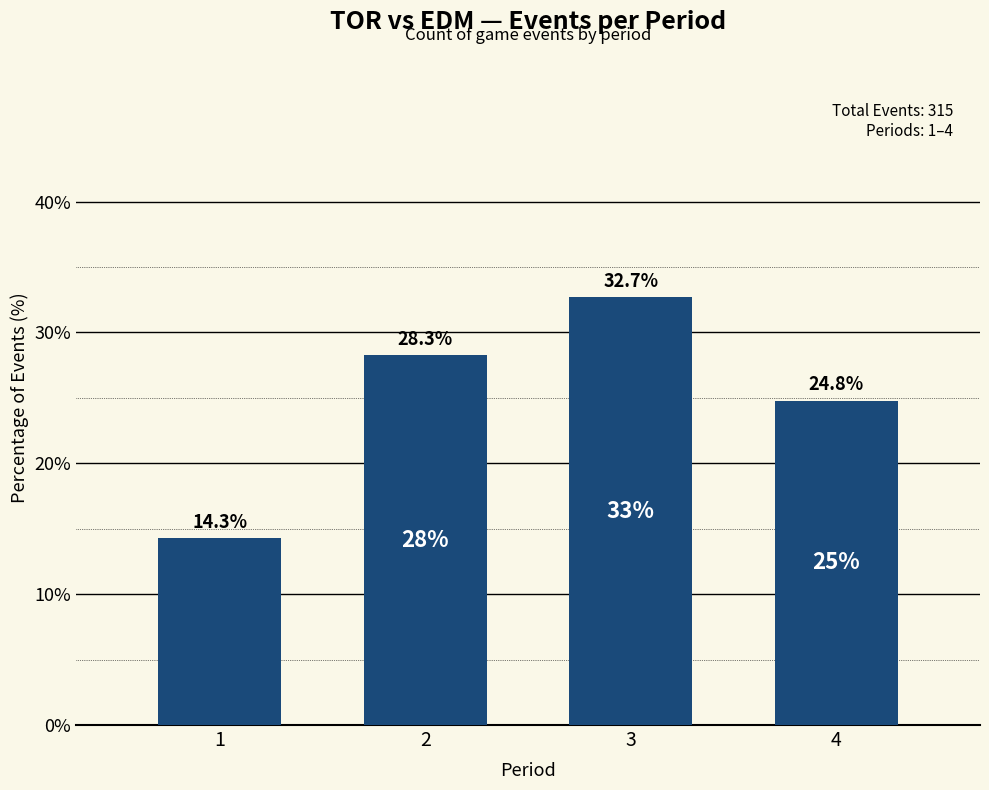

Is it true that the value at 3 is 32.7?

True